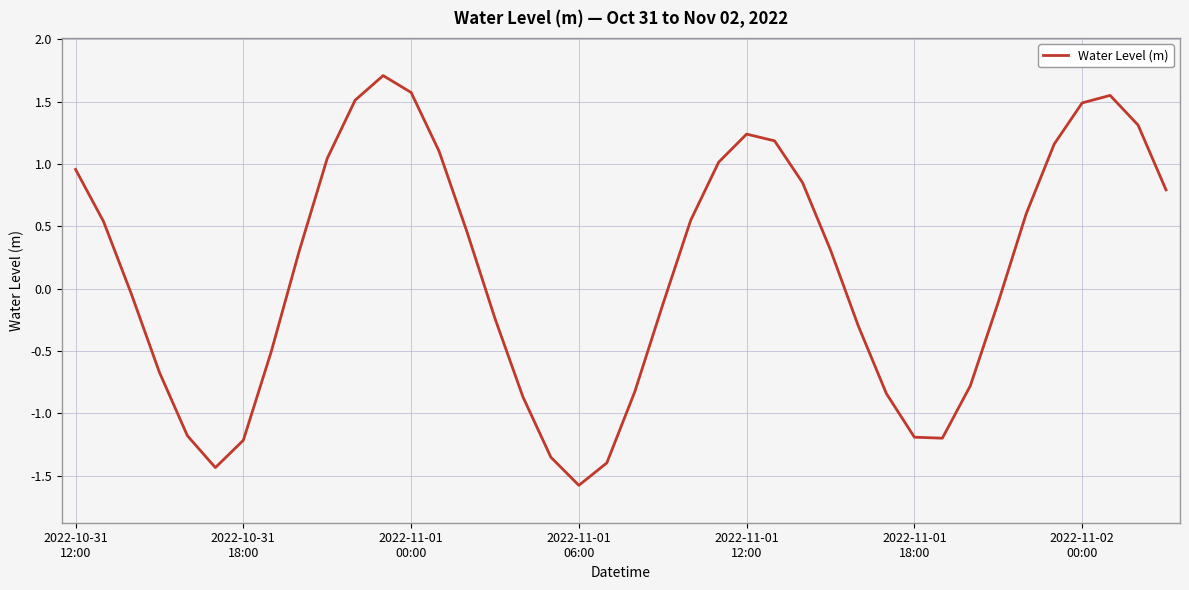

What is the maximum value shown in the chart?

1.7